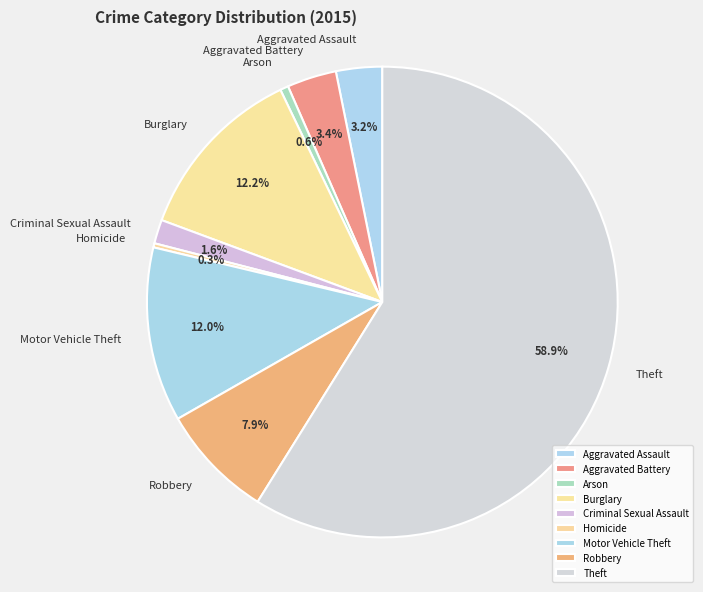

How many segments does this pie chart have?

9